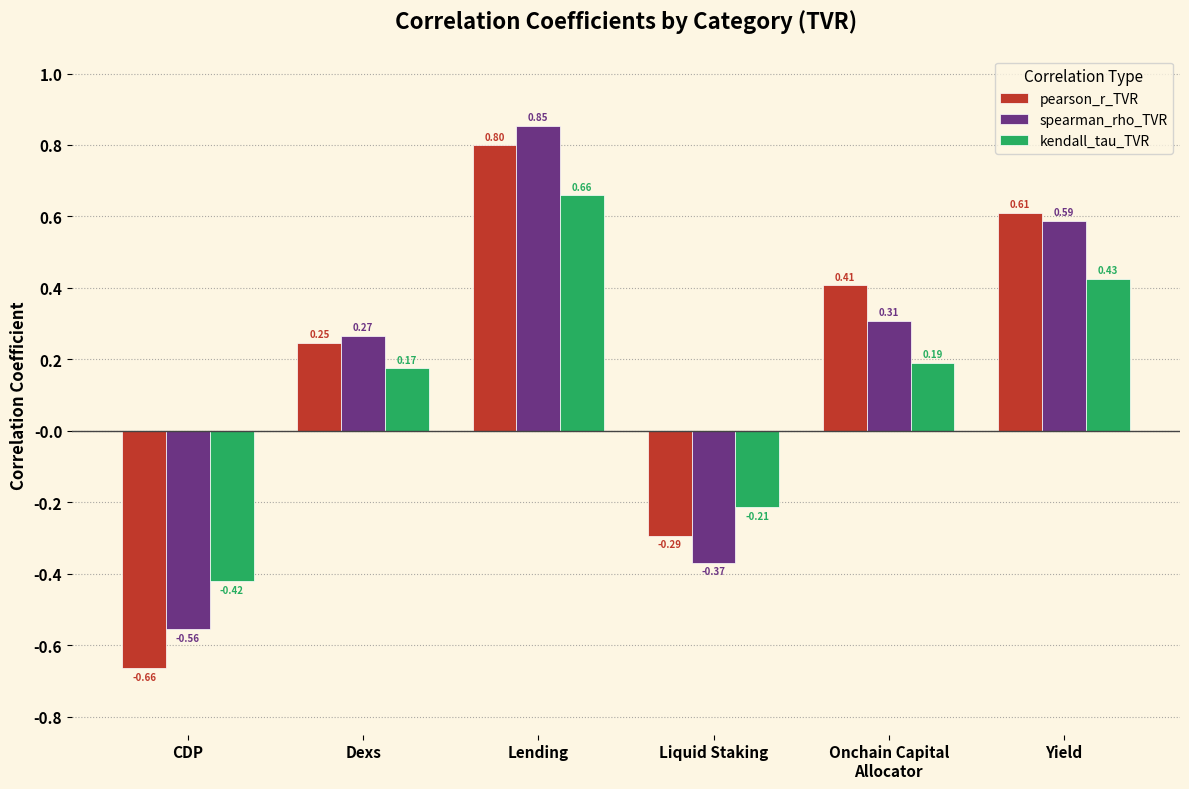

How many pearson_r_TVR values are between 0 and 1?

4